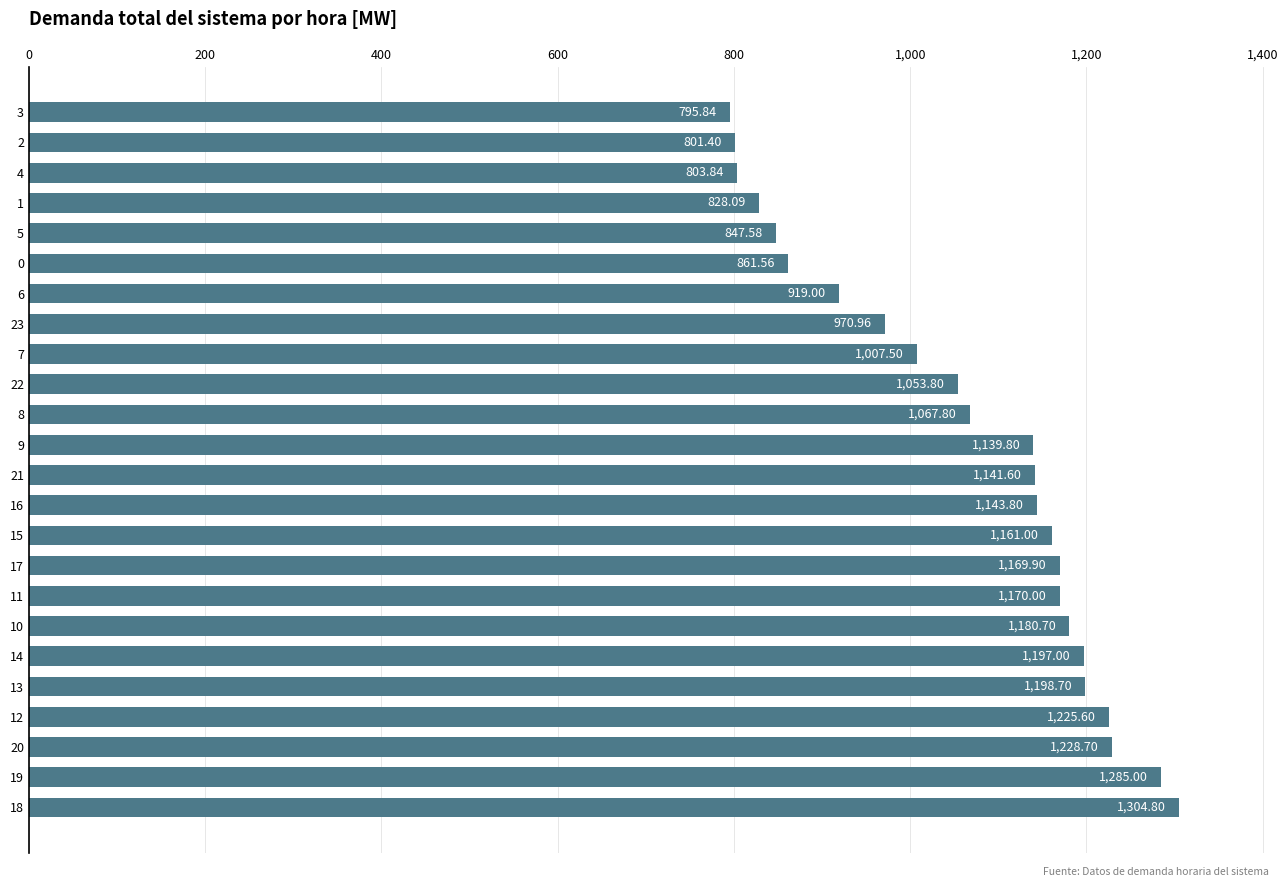

The chart shows a value of 433.8 at 20. True or false?

False